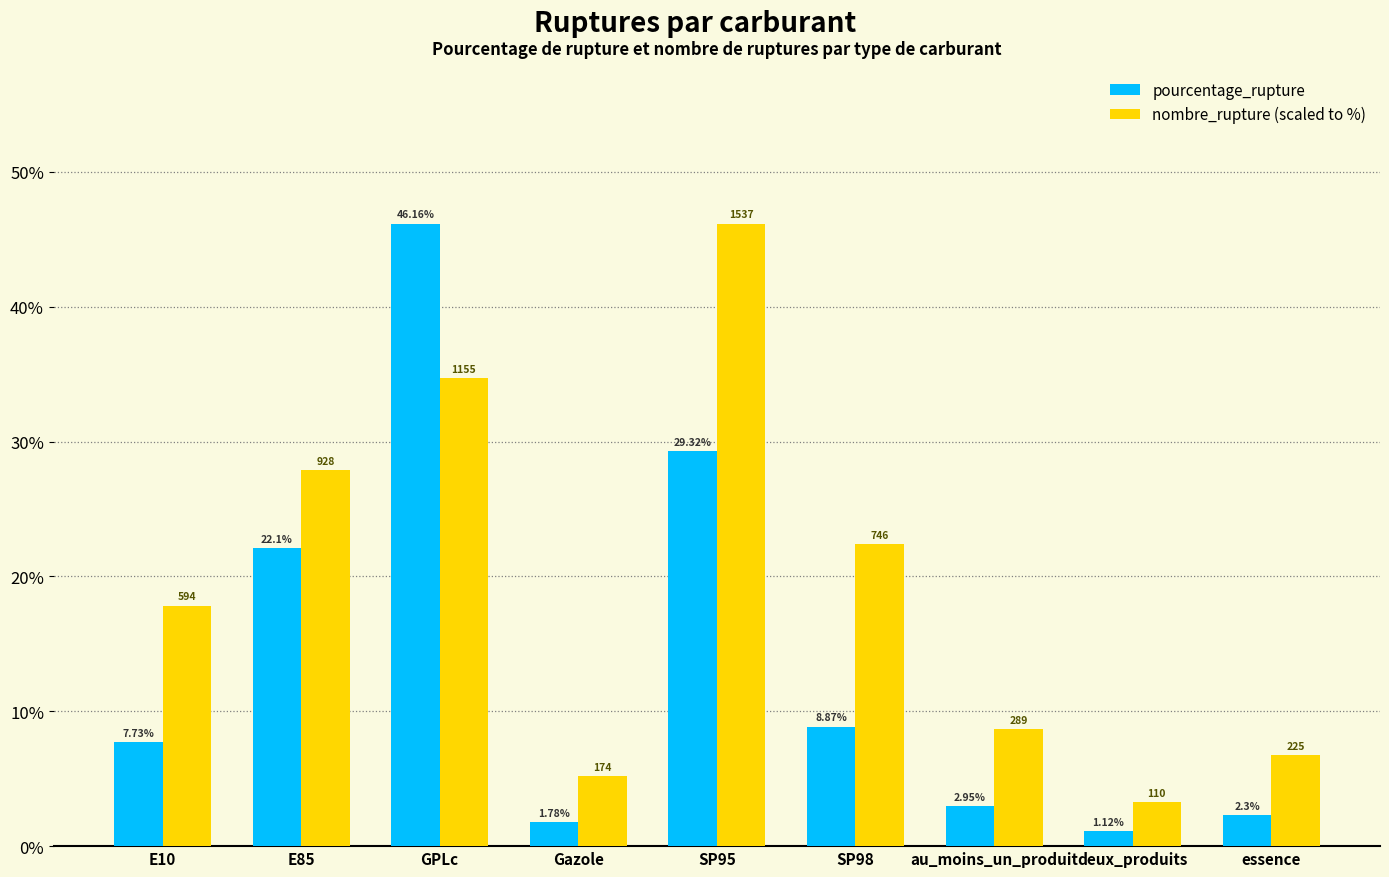

At which category does the chart reach its minimum across all series?

deux_produits